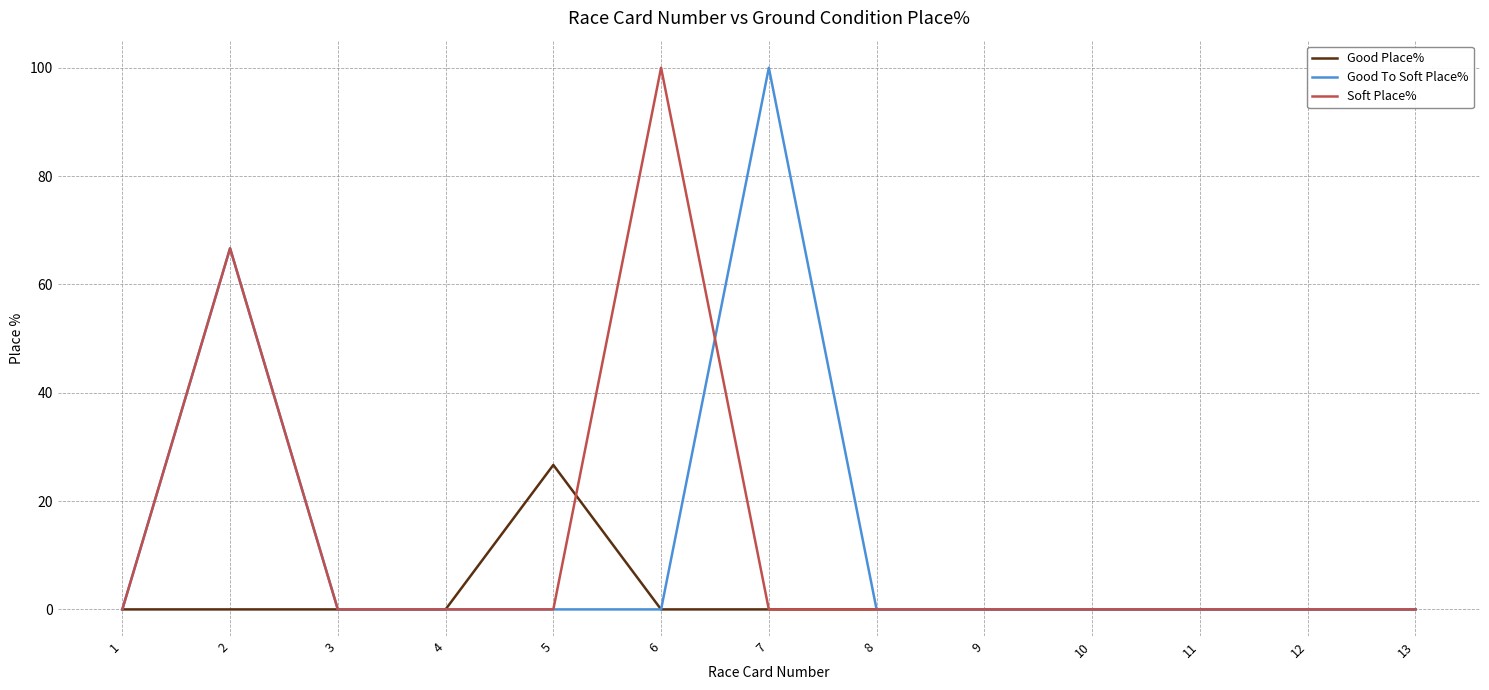

What is the maximum value shown in the chart?

100.0